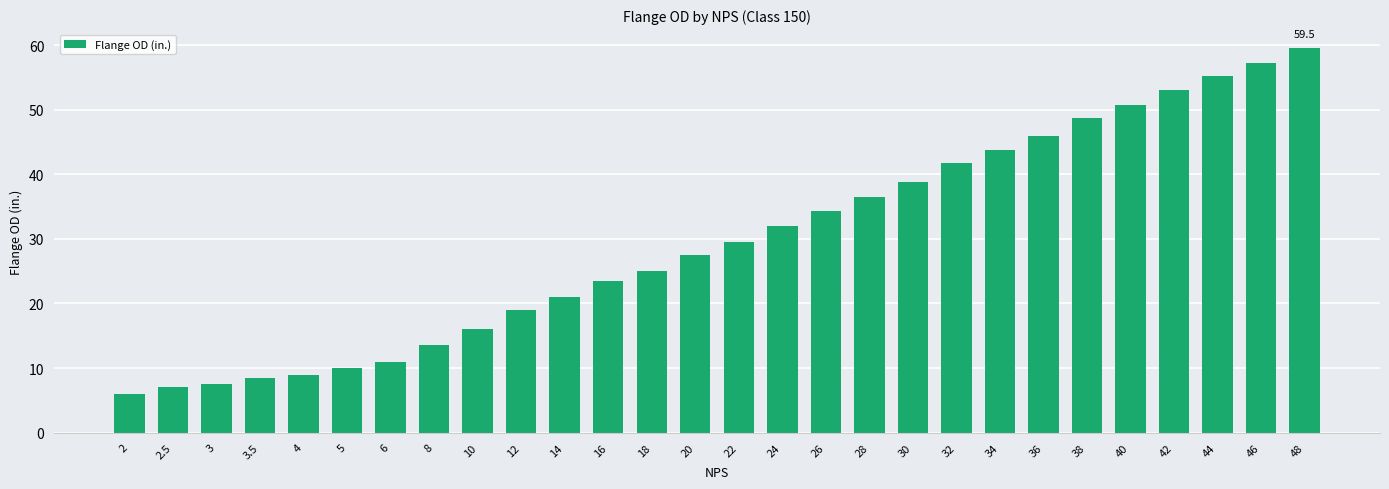

What is the difference between the values at 38 and 26?

14.5